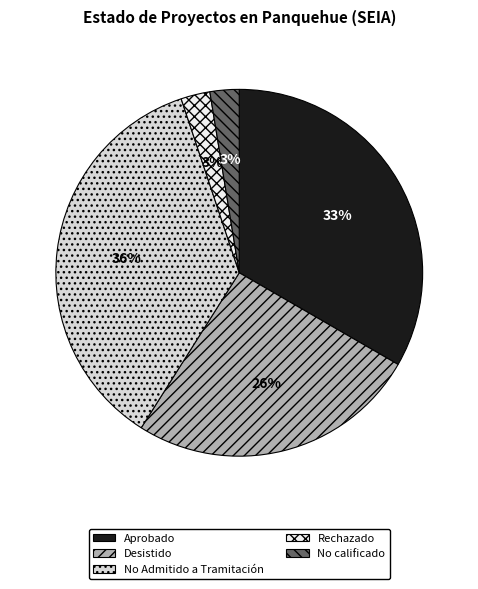

Combined, do Aprobado and No Admitido a Tramitación account for over 50%?

Yes